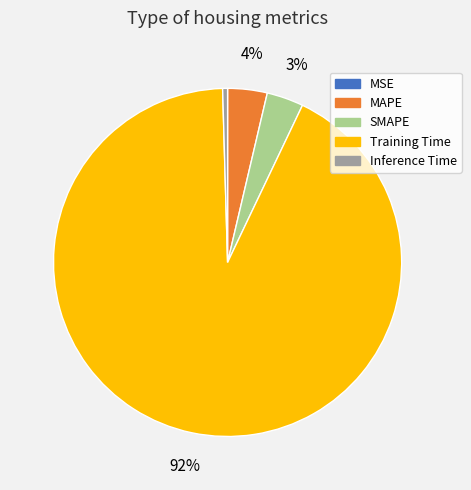

Do MAPE and Training Time together represent more than half of the pie?

Yes